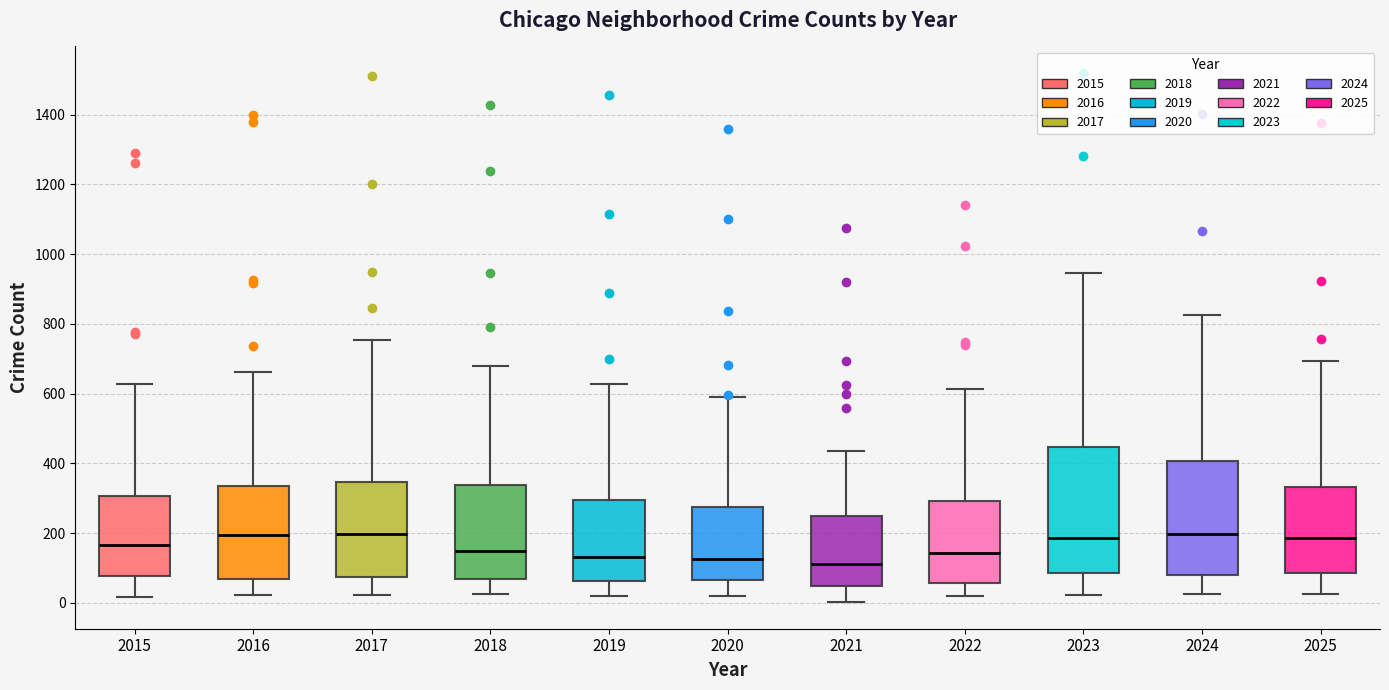

Reading left to right, transcribe this box plot: for each box, give where its median line is, the range the box spans, and where its two whiskers end, as read against the y-axis. The values are not printed on the chart, so give them approximately, as read against the axis.

2015: median 160, box 80 to 300, whiskers 20 to 620
2016: median 200, box 60 to 340, whiskers 20 to 660
2017: median 200, box 80 to 340, whiskers 20 to 760
2018: median 160, box 60 to 340, whiskers 20 to 680
2019: median 140, box 60 to 300, whiskers 20 to 620
2020: median 120, box 60 to 280, whiskers 20 to 600
2021: median 120, box 60 to 240, whiskers 0 to 440
2022: median 140, box 60 to 300, whiskers 20 to 620
2023: median 180, box 80 to 440, whiskers 20 to 940
2024: median 200, box 80 to 400, whiskers 20 to 820
2025: median 180, box 80 to 340, whiskers 20 to 700